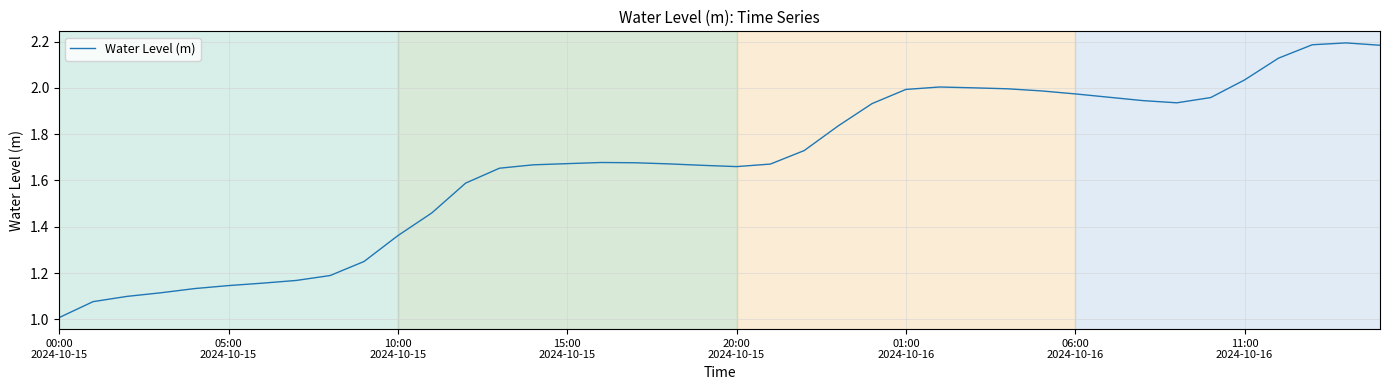

Does the chart have visible grid lines?

Yes